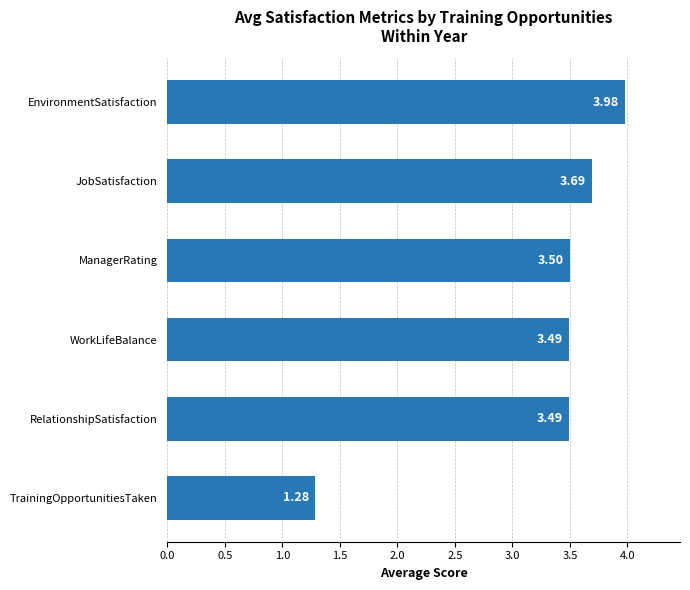

What is the sum of the values at ManagerRating and RelationshipSatisfaction?

7.0